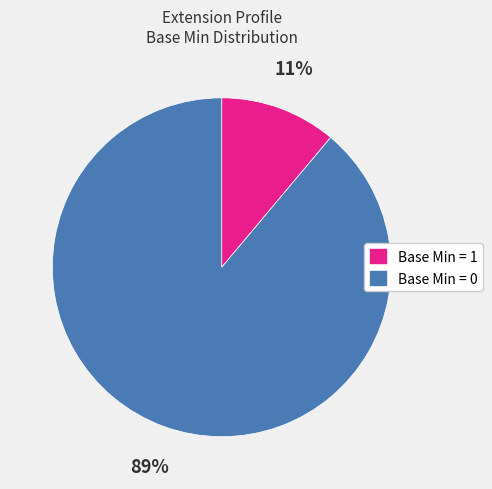

Is there a majority slice in this chart?

Yes